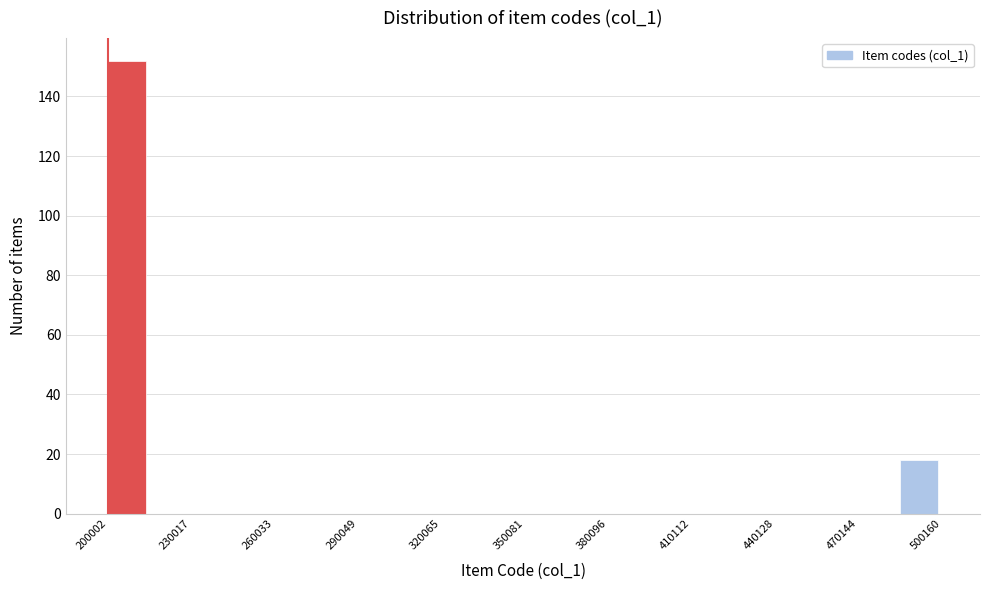

Around what value on the x-axis is the tallest bar? Give the approximate position of its centre, as read against the axis.

205000